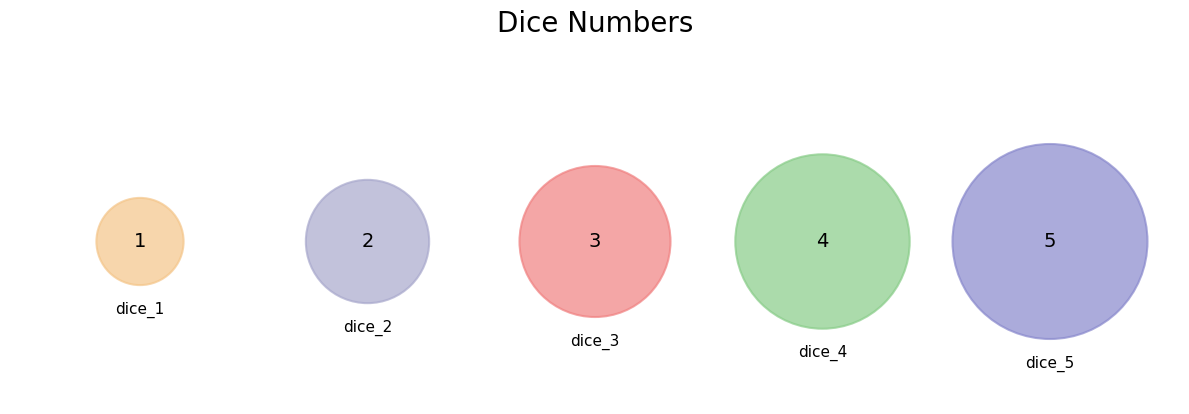

Is there any slice that represents more than half of the pie?

No